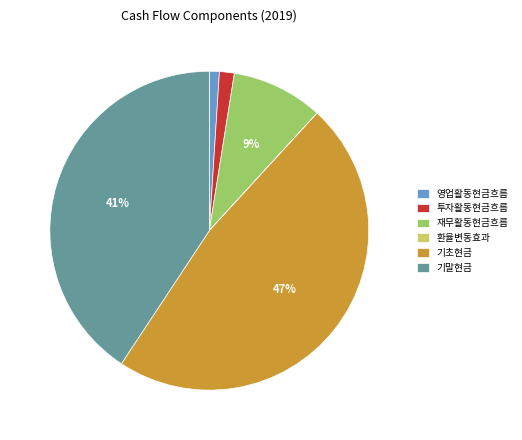

To the nearest percent, what portion does 영업활동현금흐름 represent?

1%